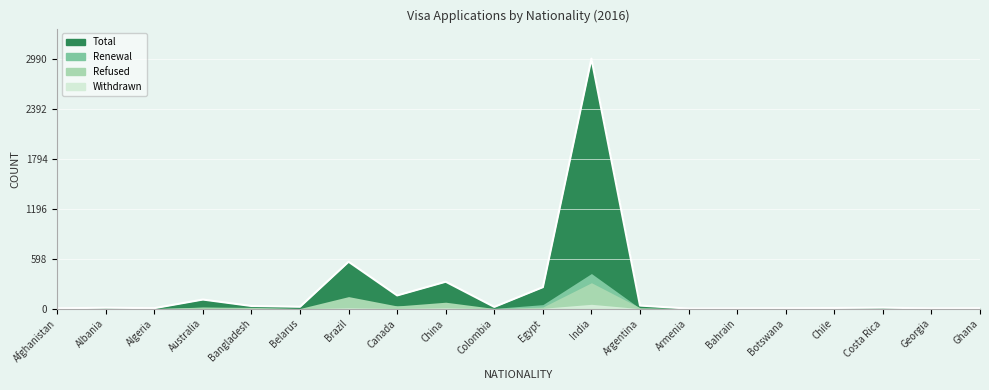

How many intersections are there between Renewal and Refused?

4